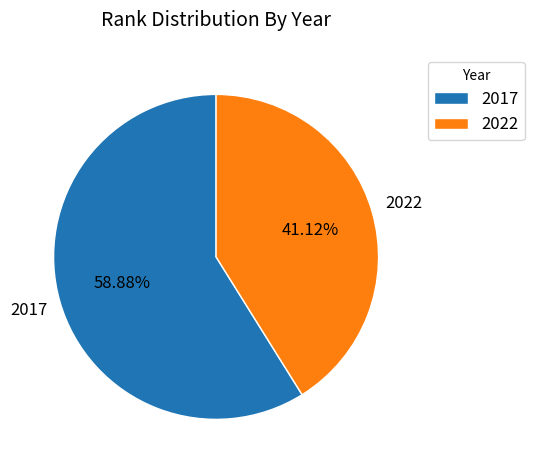

Is there any slice that represents more than half of the pie?

Yes